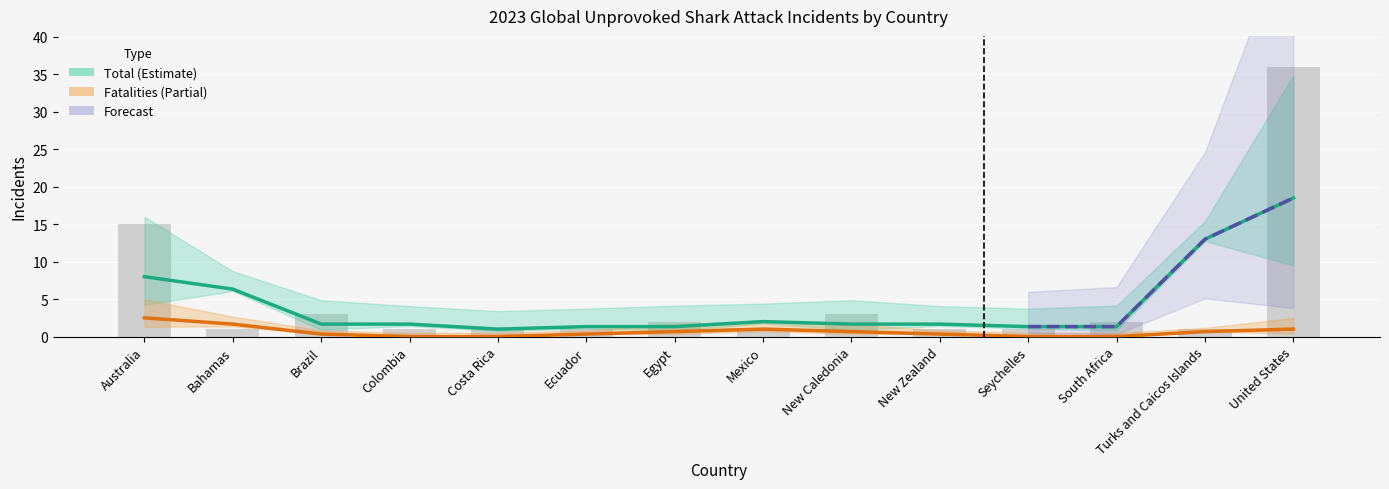

Rank the categories by value from lowest to highest.

Bahamas, Colombia, Costa Rica, Ecuador, Mexico, New Zealand, Seychelles, Turks and Caicos Islands, Egypt, South Africa, Brazil, New Caledonia, Australia, United States